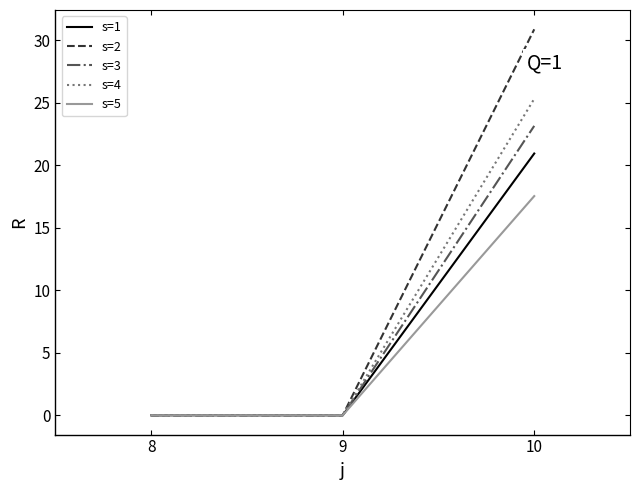

Reading left to right, extract all data points from this chart.

s=1: 0.0	0.0	20.9
s=2: 0.0	0.0	30.9
s=3: 0.0	0.0	23.1
s=4: 0.0	0.0	25.3
s=5: 0.0	0.0	17.5